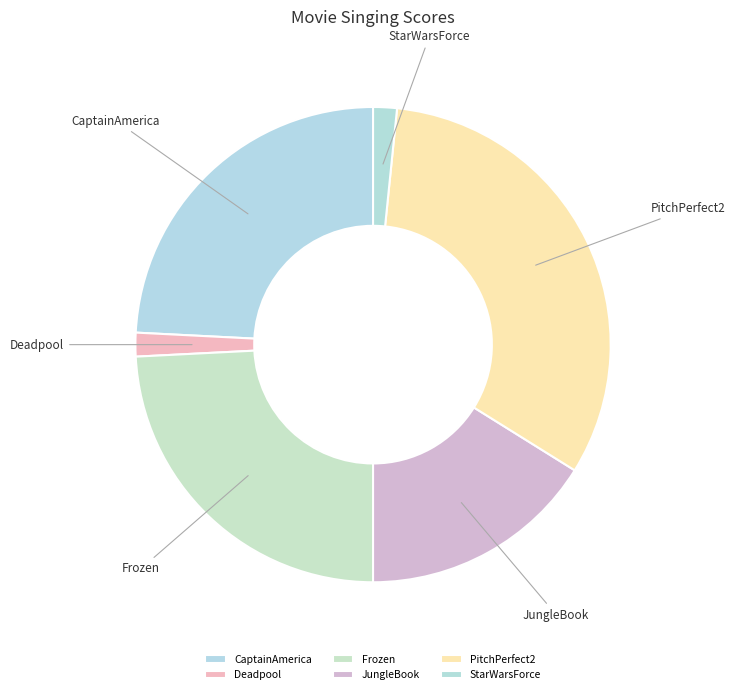

How many slices are in this pie chart?

6